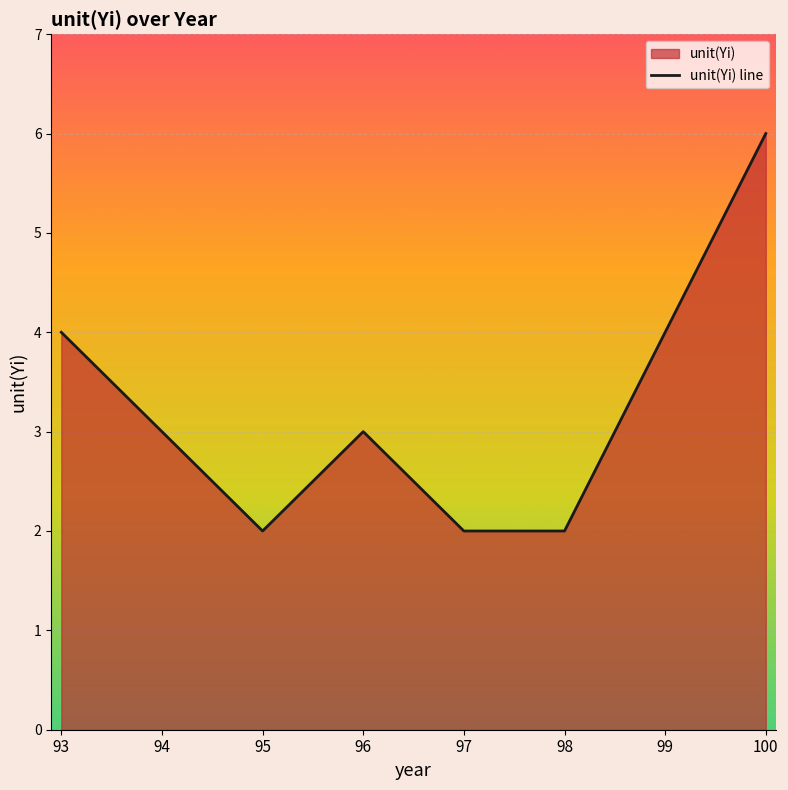

What is the maximum value shown in the chart?

6